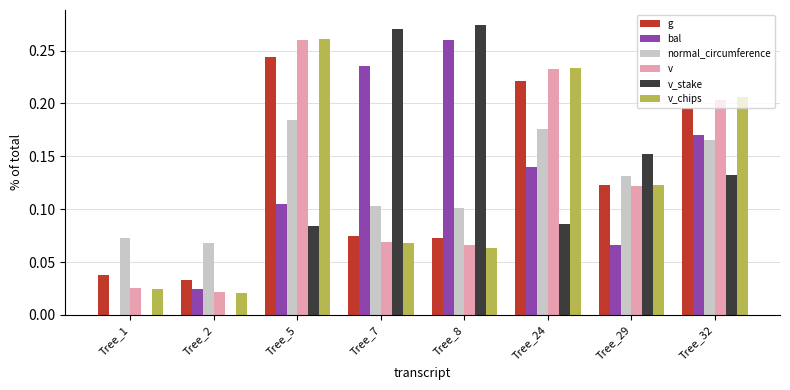

What is the sum of all v values?

1.0